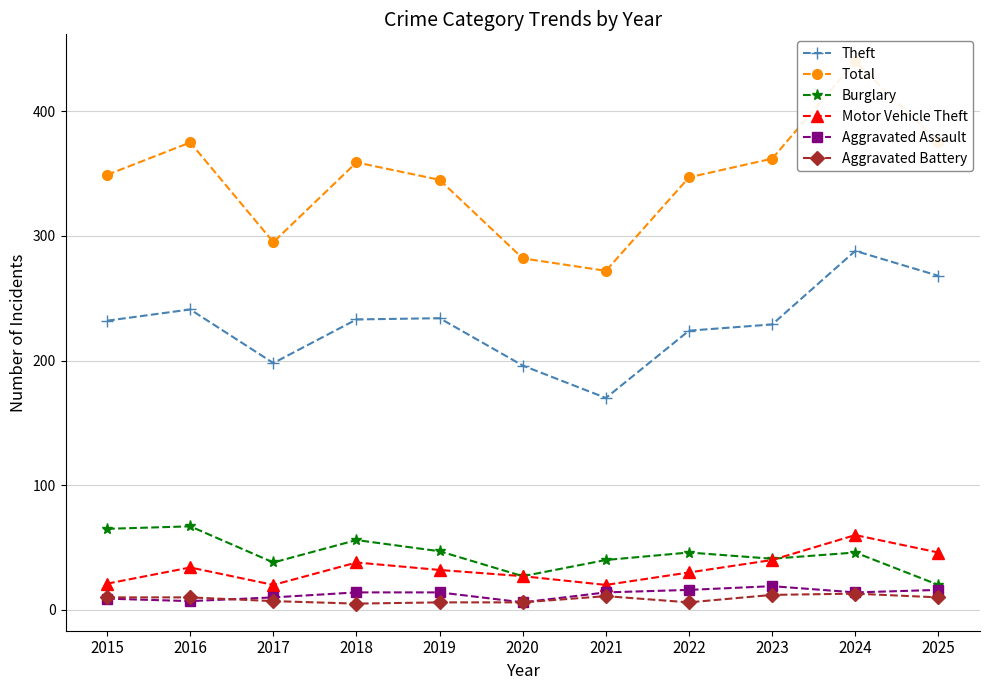

True or false: Burglary has more than 0 interior local peaks.

True